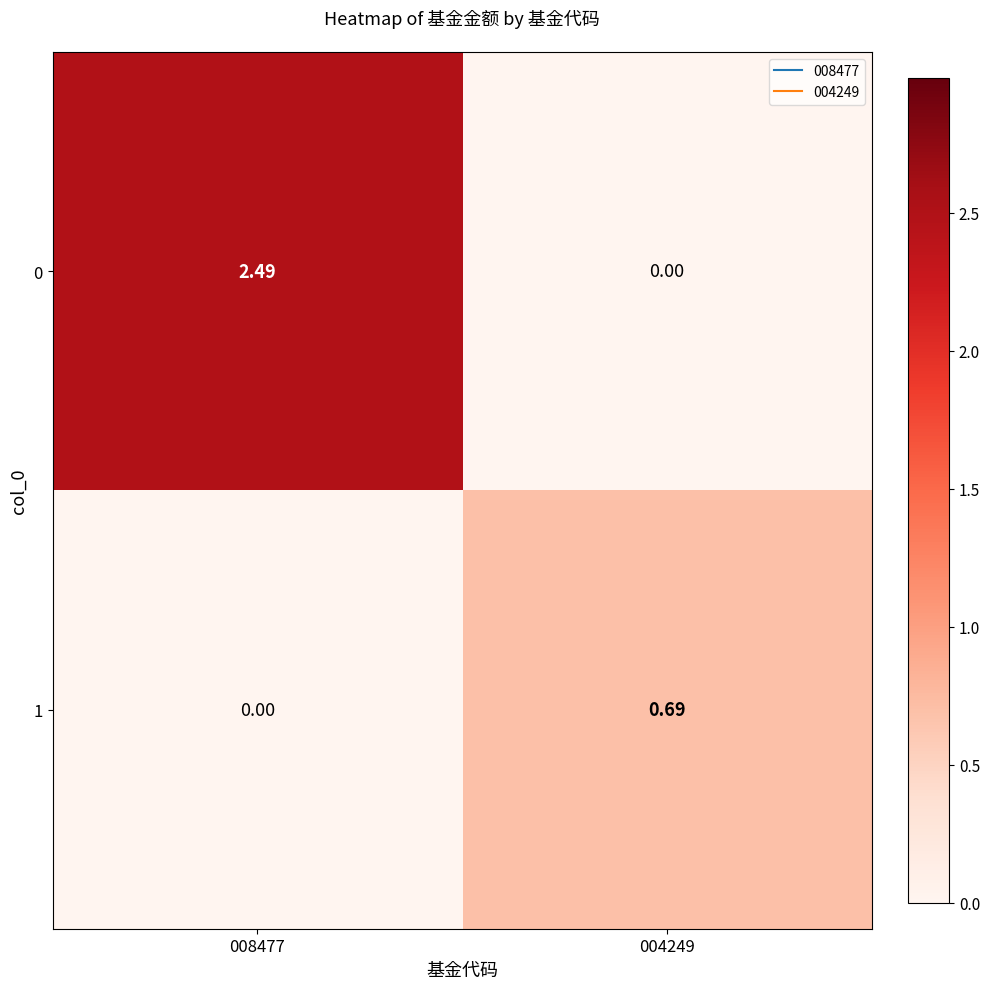

Is the value of 0 at 008477 greater than the value of 1 at 004249?

Yes